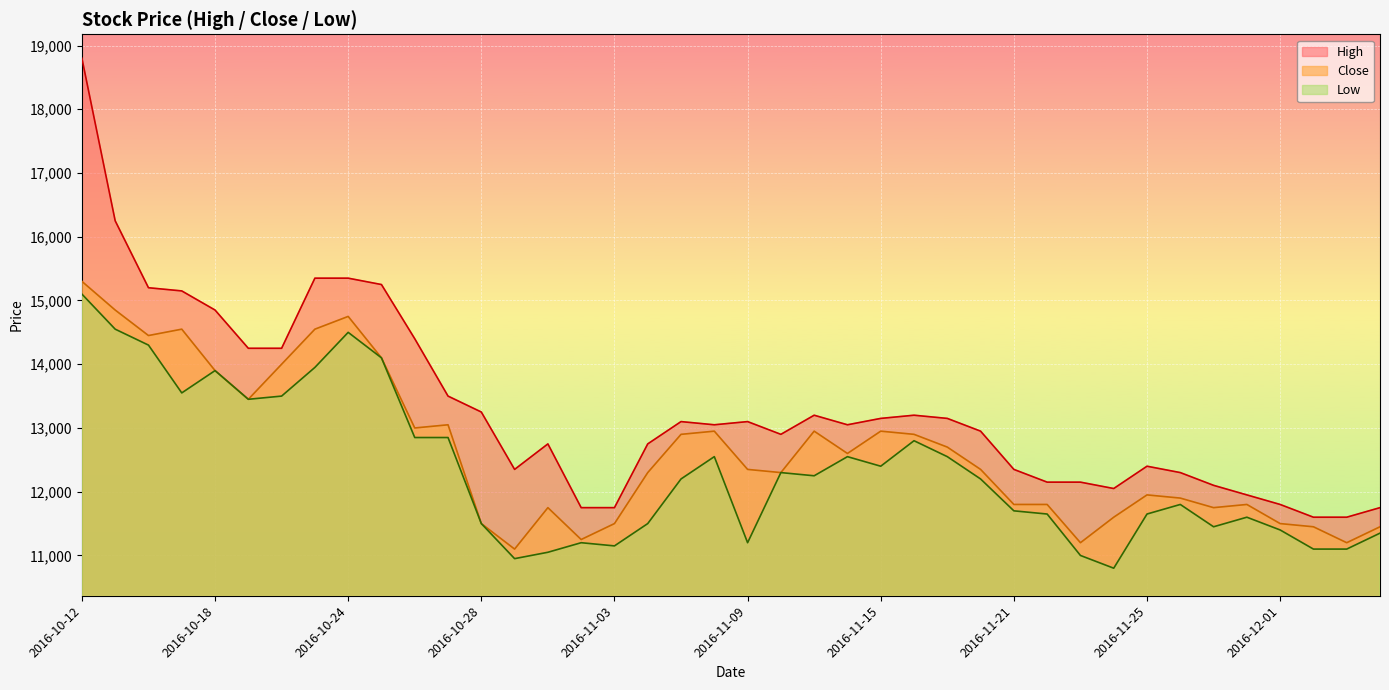

Where does the High series first go above 13050?

2016-10-12